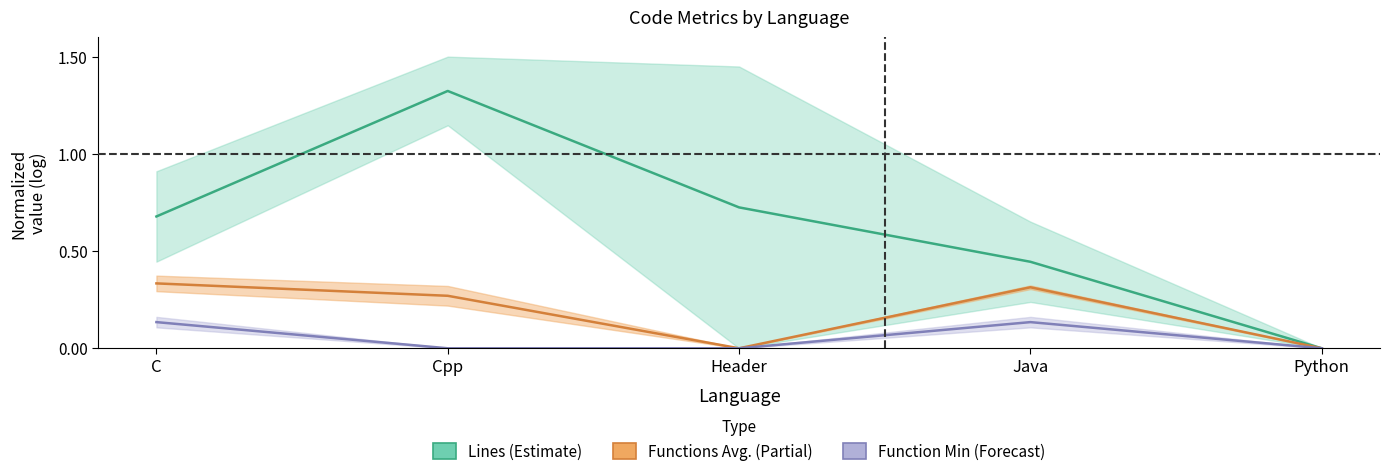

What is the highest value of the Functions Avg. (center) series?

0.3